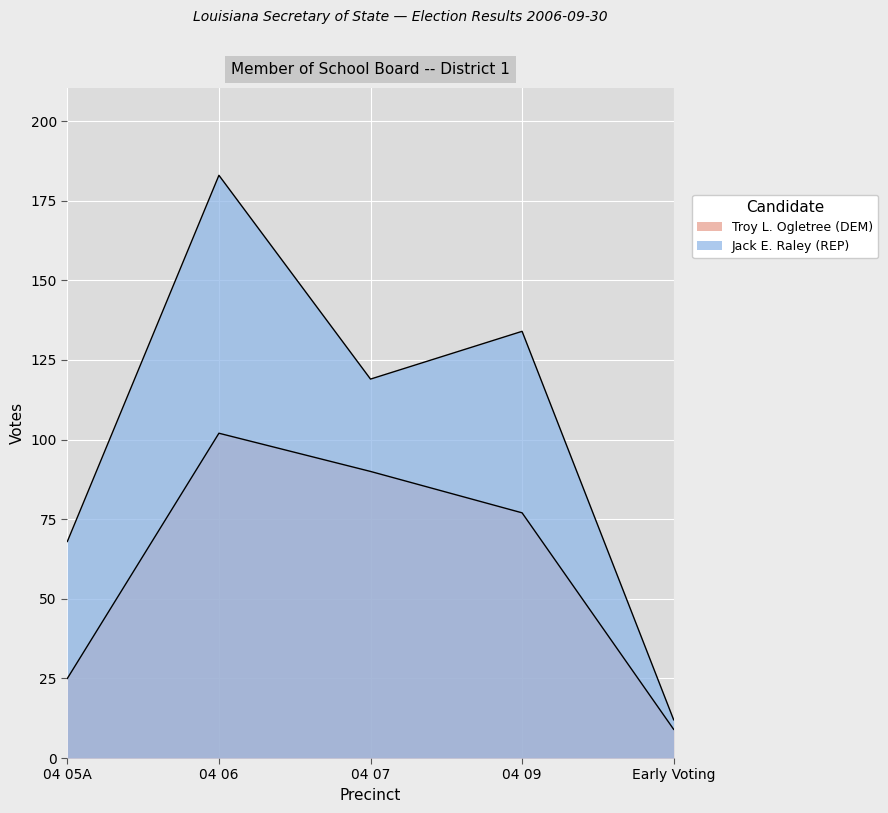

Which series has the widest spread of values?

Jack E. Raley (REP)